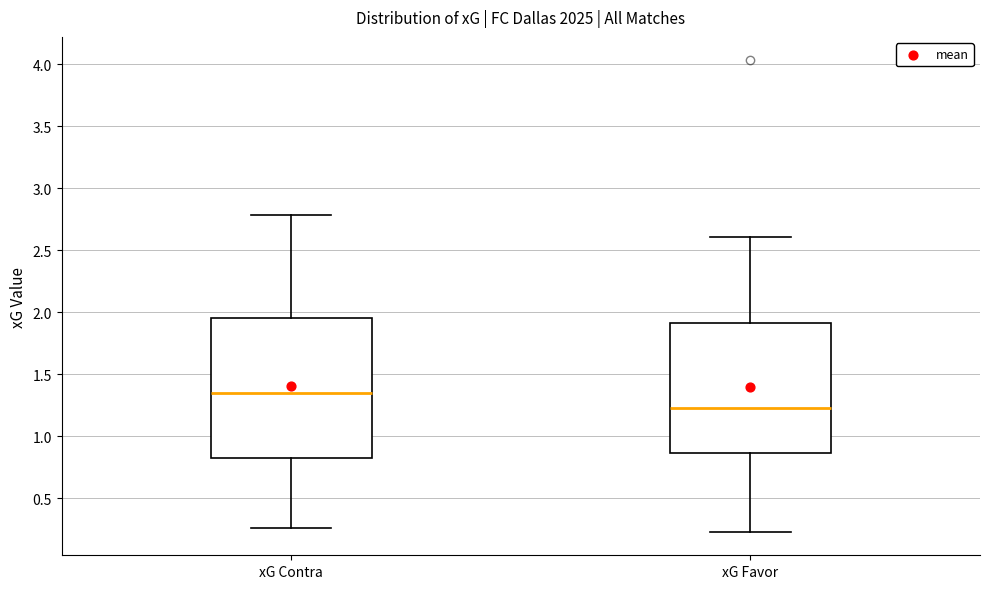

Comparing the boxes themselves (not the whiskers), which one is the tallest?

xG Contra